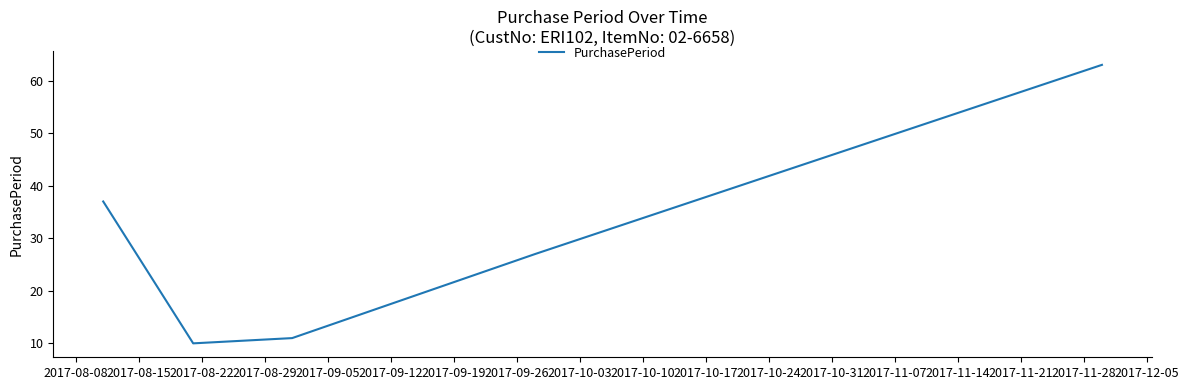

What is the difference between the second highest and minimum values?

27